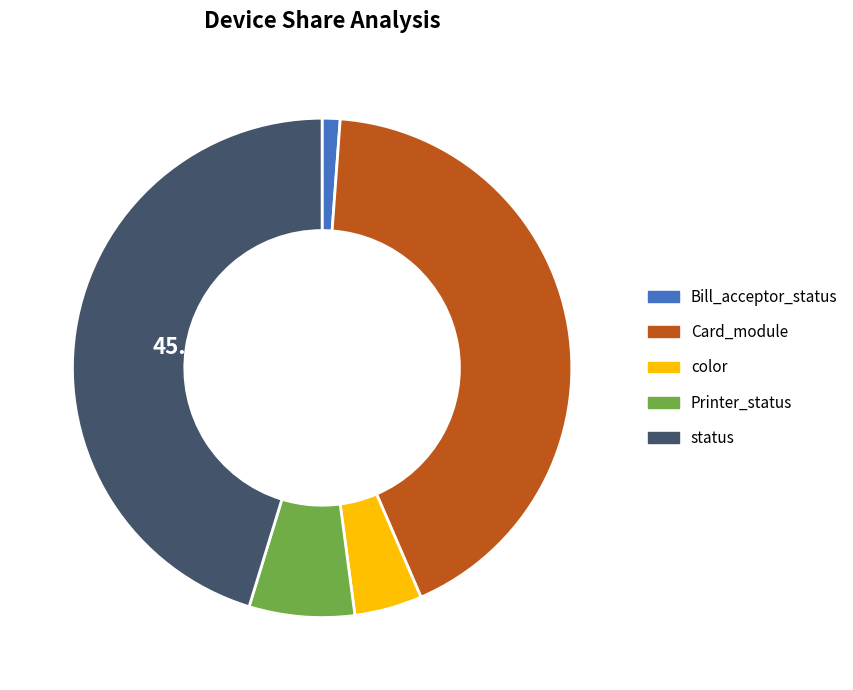

To the nearest percent, what is the combined percentage of status and color?

50%